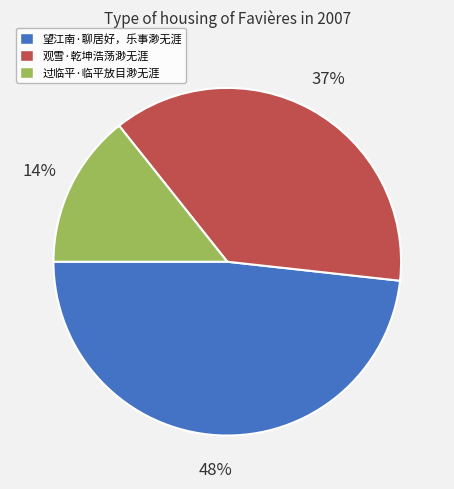

What is the largest slice in the pie chart?

望江南·聊居好，乐事渺无涯